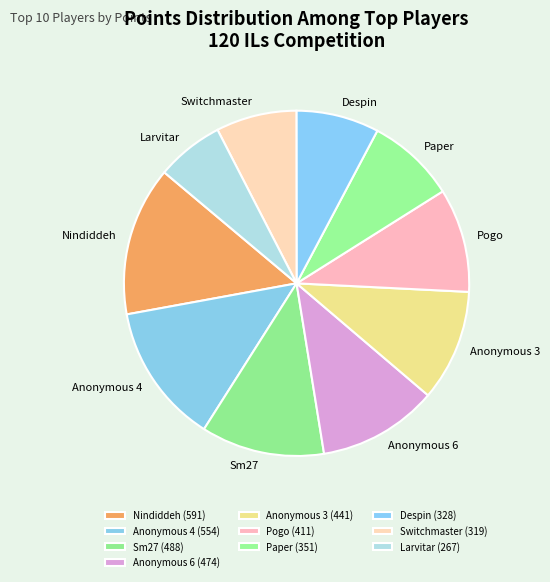

Does any single category account for the majority?

No